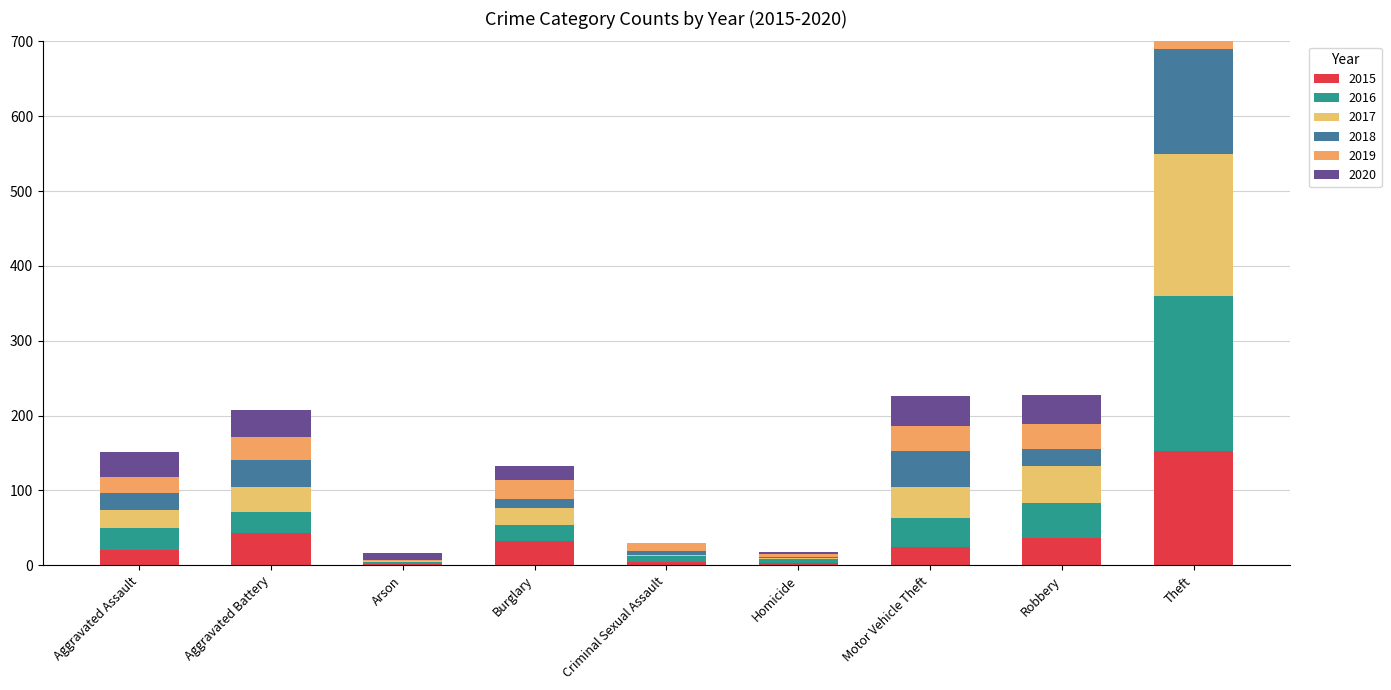

At how many categories does at least one series exceed 32?

5